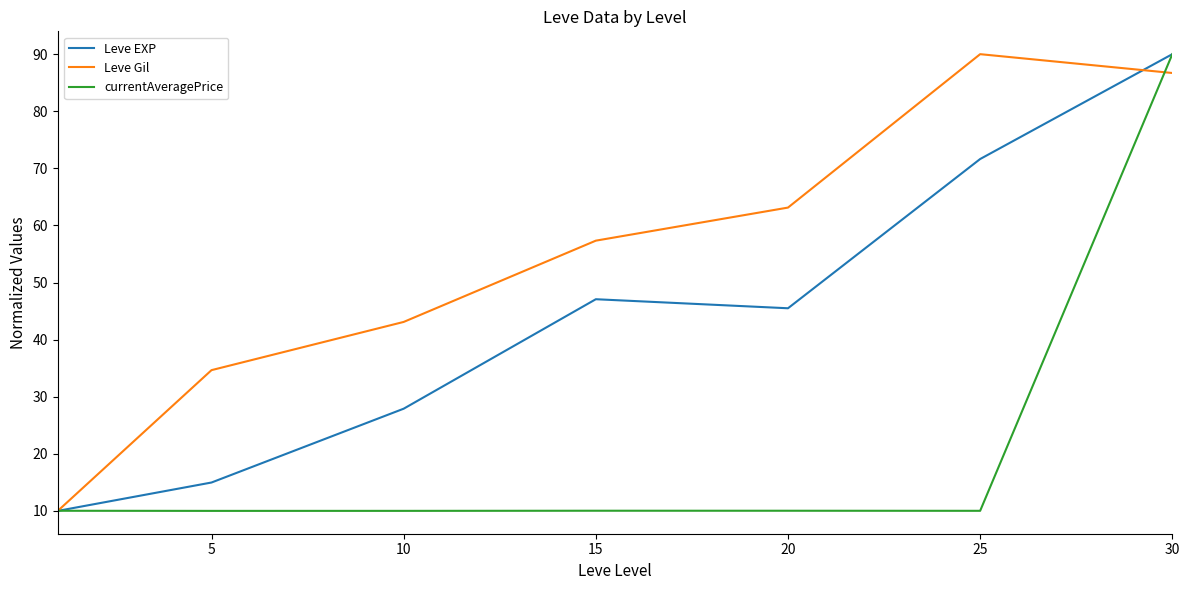

What is the minimum value shown in the chart?

10.0